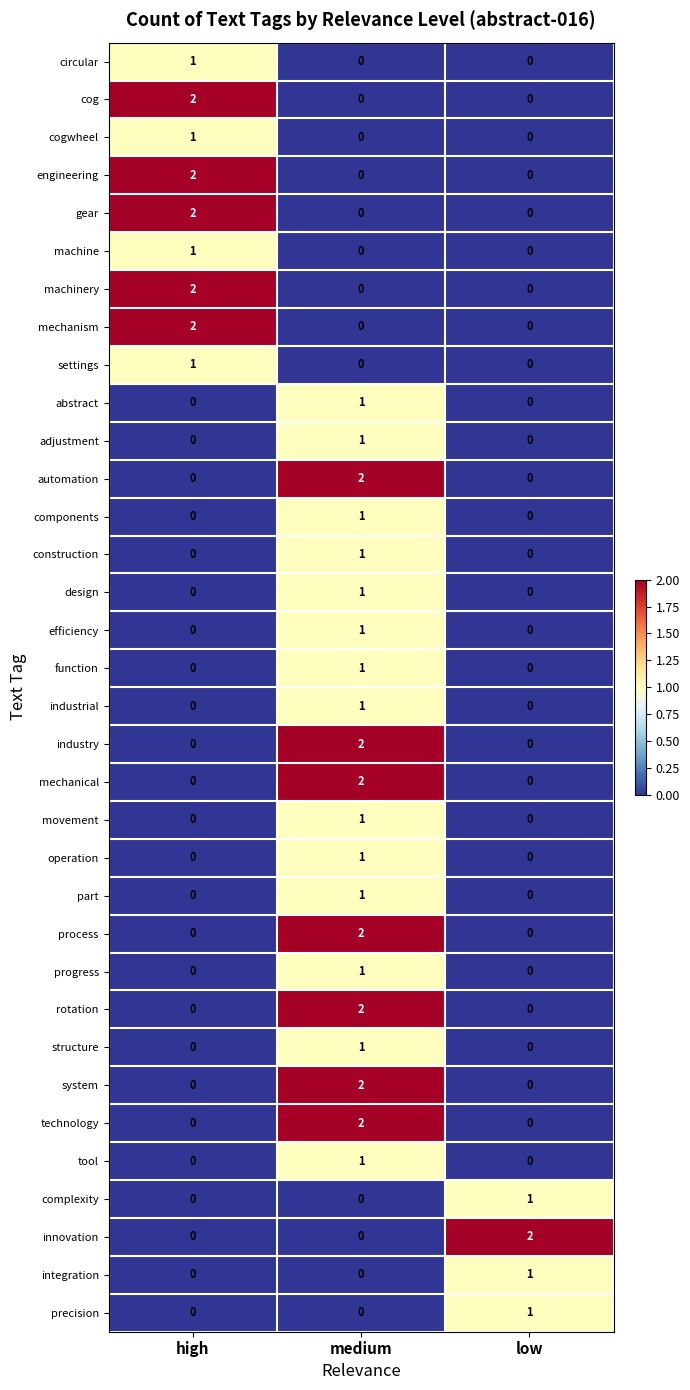

What is the total value across all series at high?

14